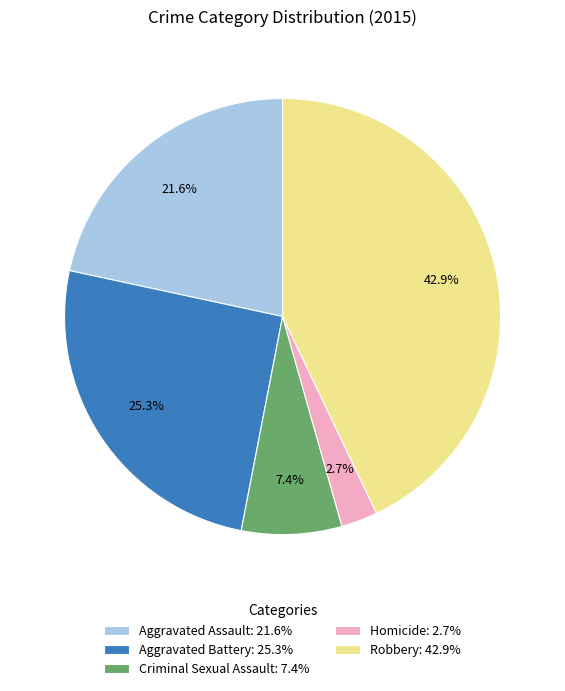

What percentage is the Robbery slice, to the nearest percent?

43%